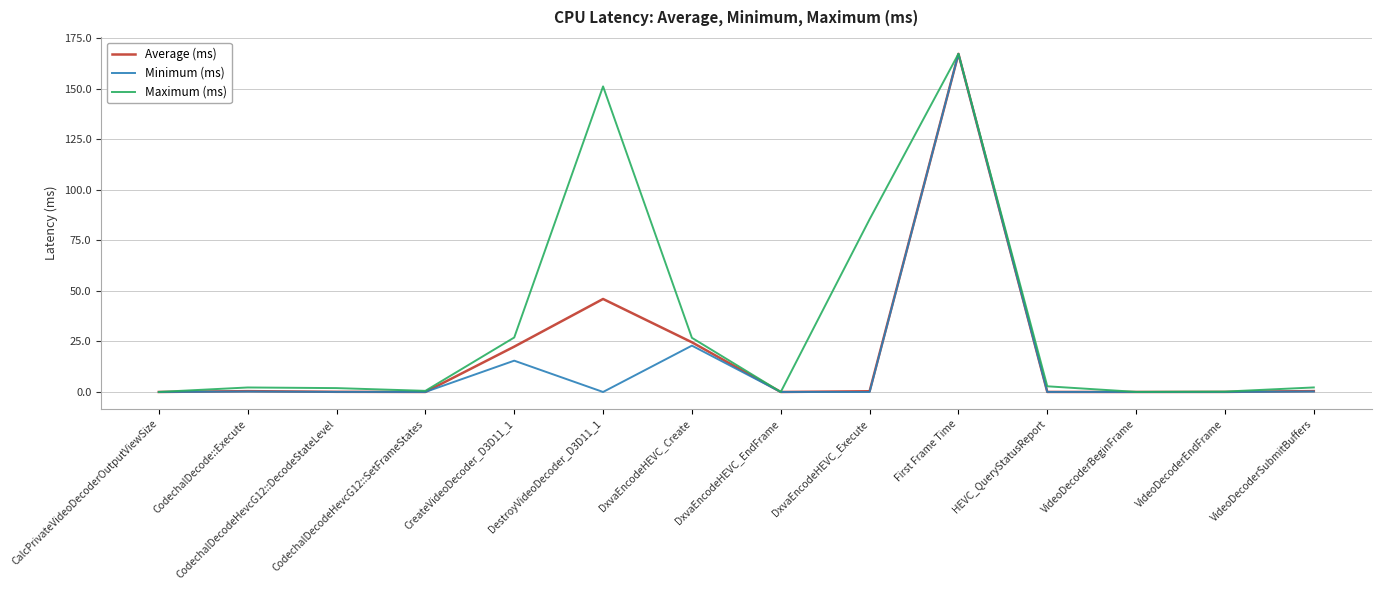

Rank the series by their average value, from highest to lowest.

Maximum (ms), Average (ms), Minimum (ms)